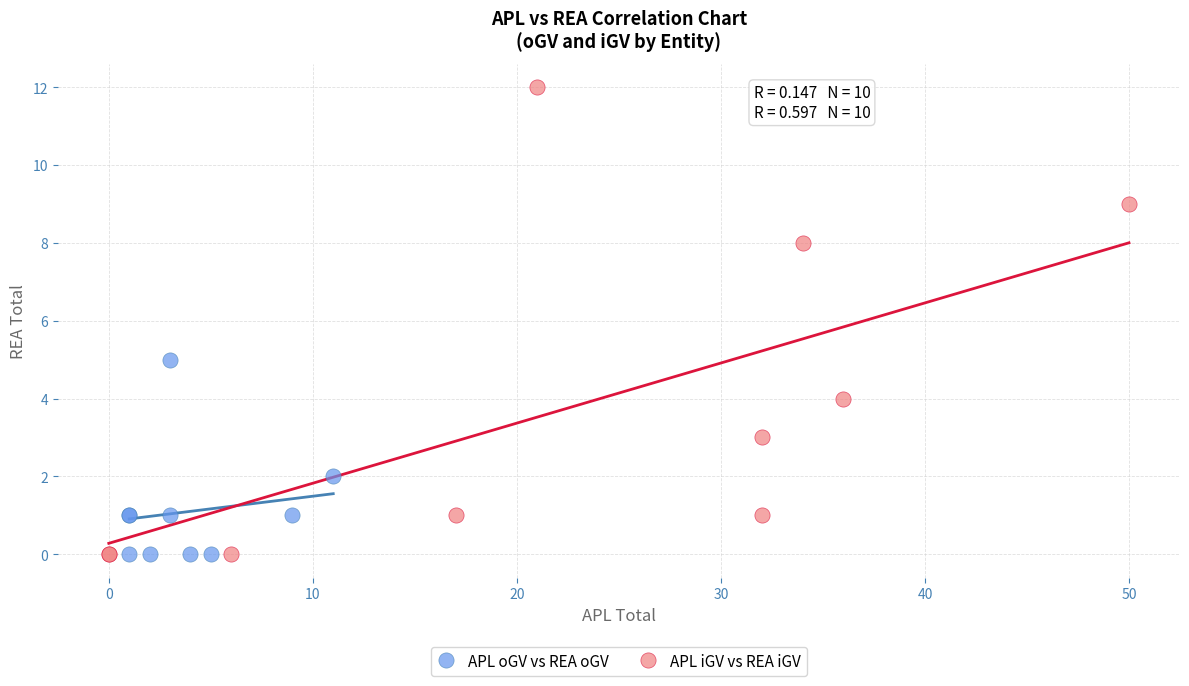

Which series has the largest Y range (max minus min)?

APL iGV vs REA iGV